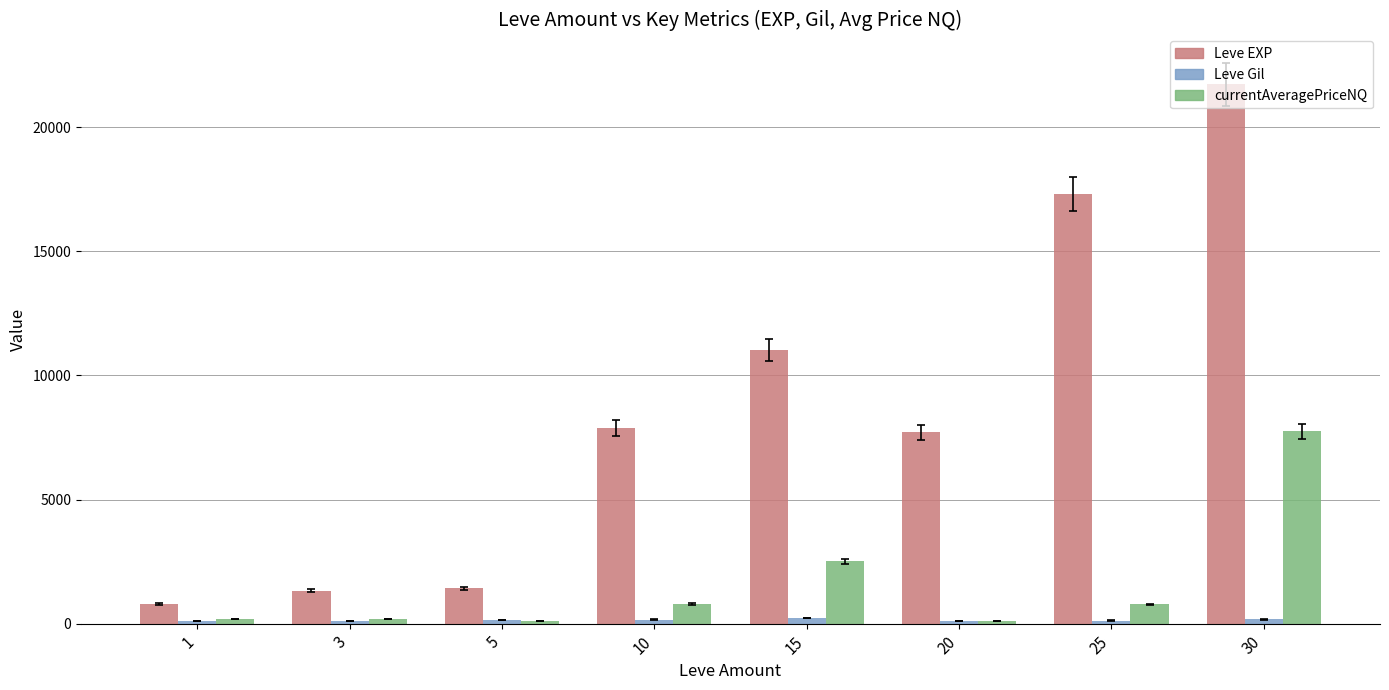

What is the greatest value displayed?

21740.0